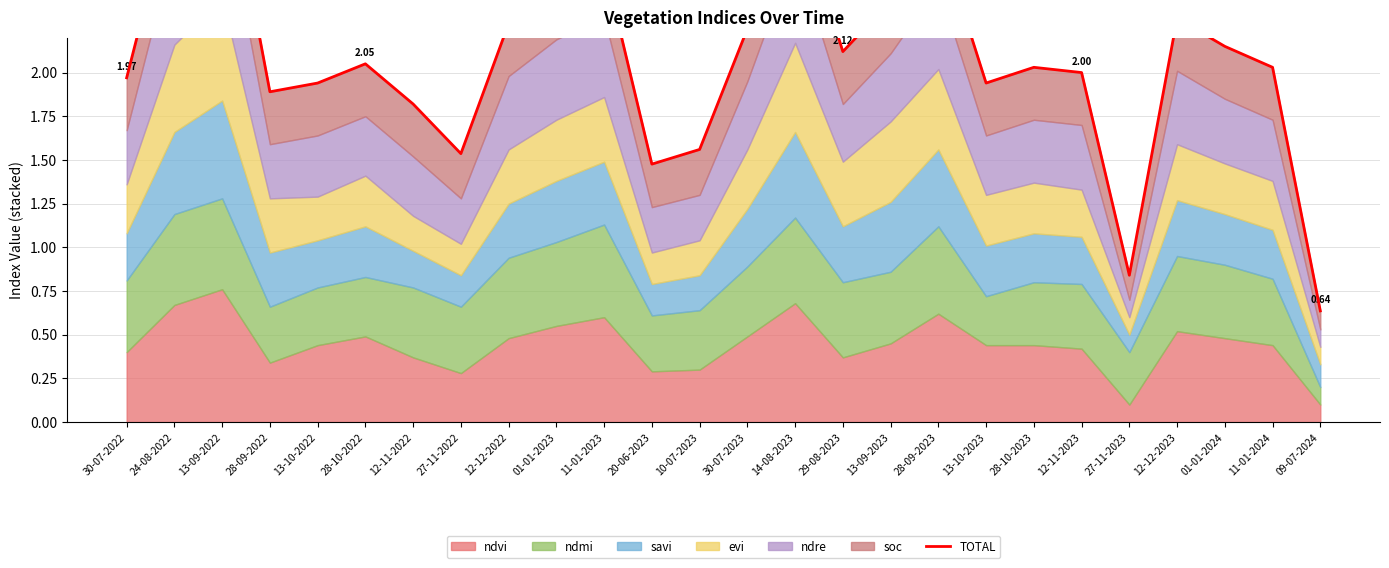

Reading left to right, extract all data points from this chart.

30-07-2022=2.0	24-08-2022=3.0	13-09-2022=3.3	28-09-2022=1.9	13-10-2022=1.9	28-10-2022=2.0	12-11-2022=1.8	27-11-2022=1.5	12-12-2022=2.3	01-01-2023=2.5	11-01-2023=2.6	20-06-2023=1.5	10-07-2023=1.6	30-07-2023=2.2	14-08-2023=3.0	29-08-2023=2.1	13-09-2023=2.4	28-09-2023=2.8	13-10-2023=1.9	28-10-2023=2.0	12-11-2023=2.0	27-11-2023=0.8	12-12-2023=2.3	01-01-2024=2.1	11-01-2024=2.0	09-07-2024=0.6